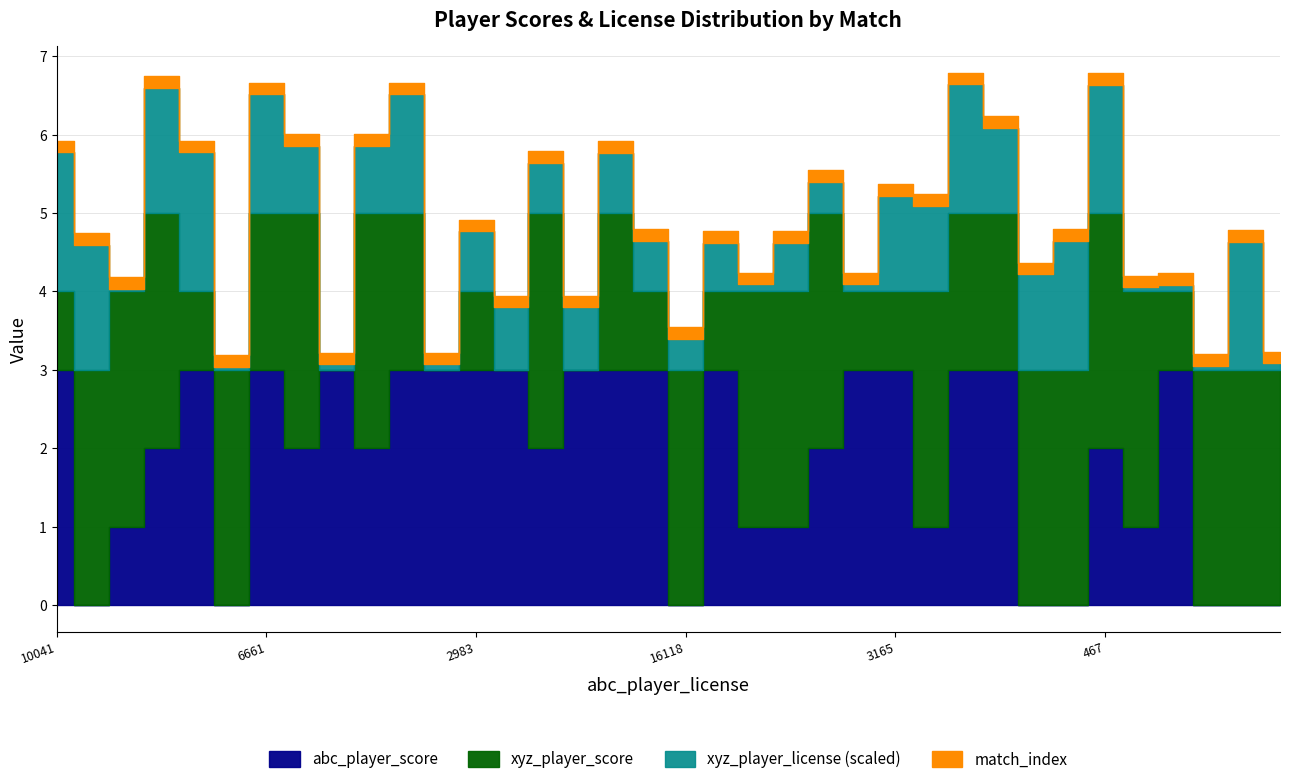

What is the label of the 1st point from the left?

10041